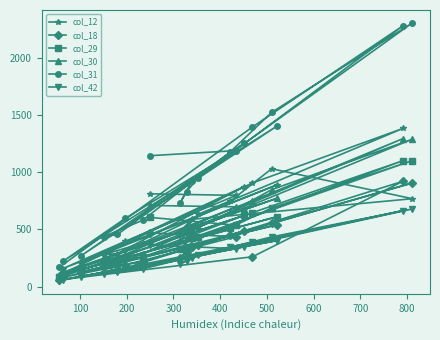

What is the maximum value shown in the chart?

2306